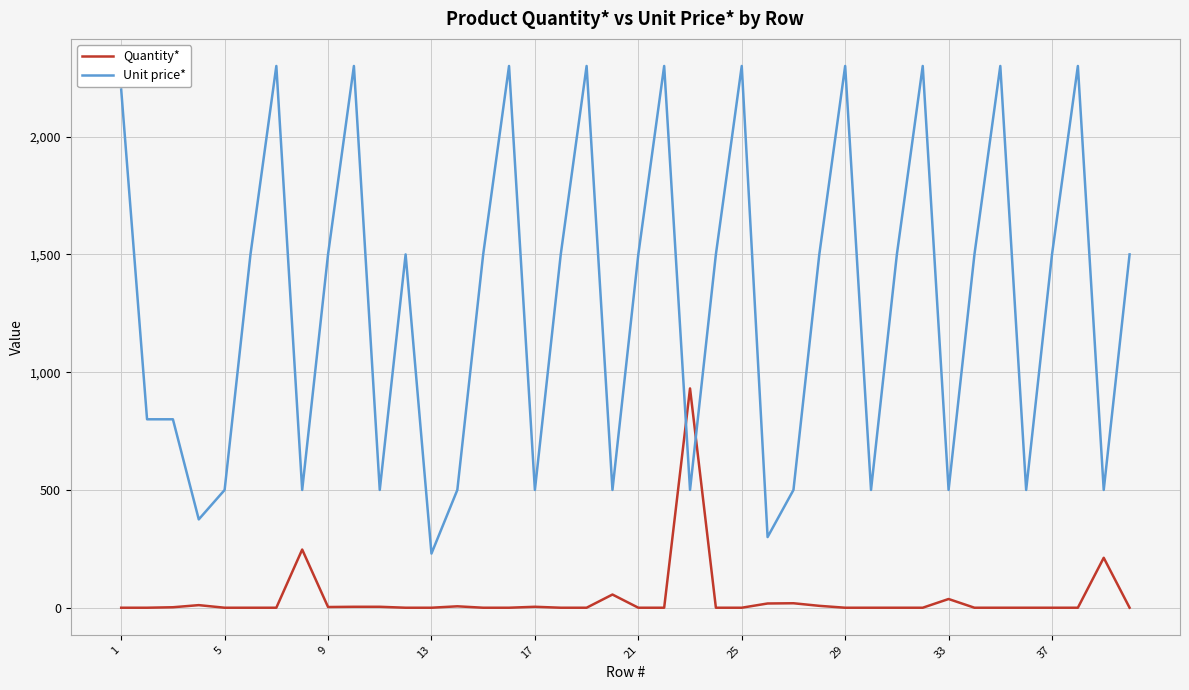

List the series in order of their peak value, lowest first.

Quantity*, Unit price*